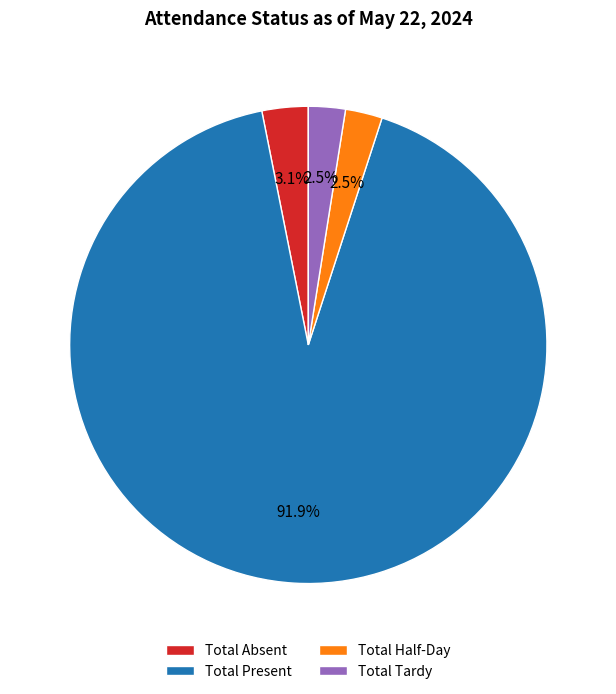

Does Total Half-Day represent more than half of the total?

No